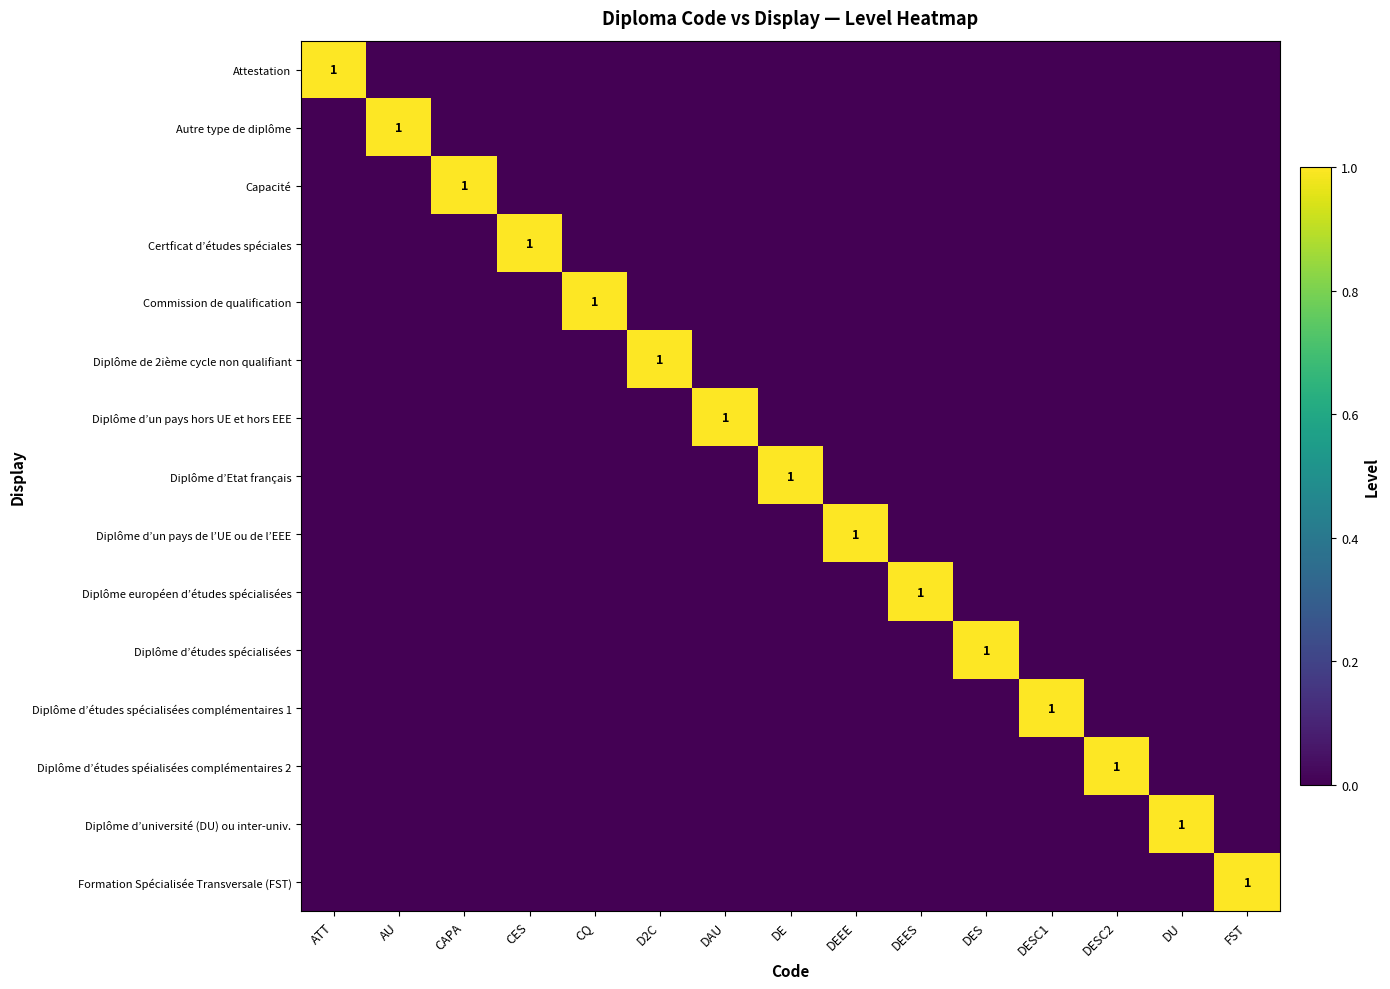

How many distinct data groups are displayed?

15